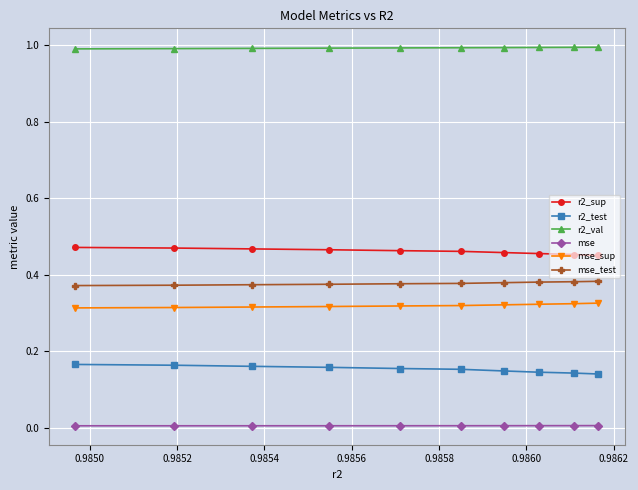

What is the value of the r2_val point at the 5th from the left?

1.0